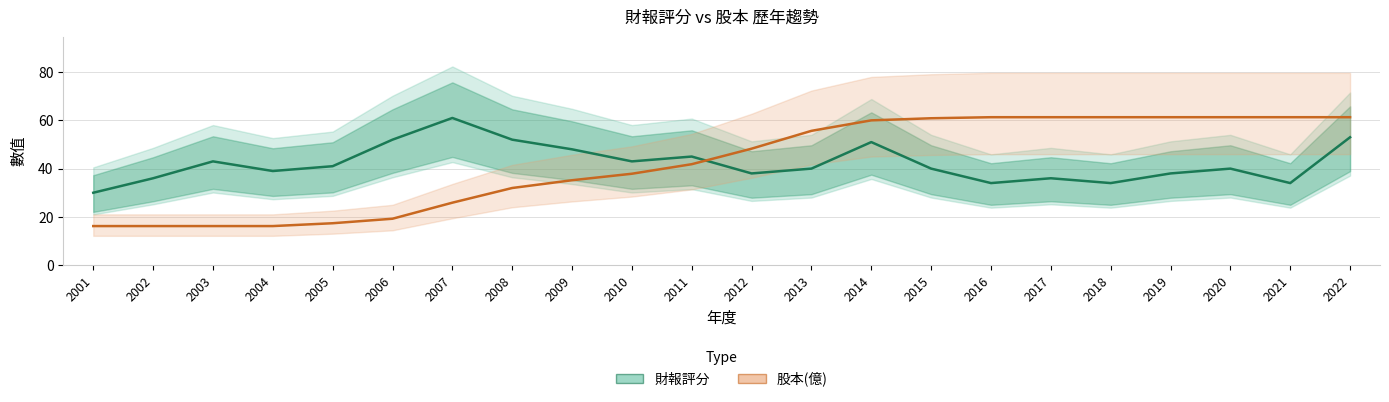

What is the total value across all series at 2021?

95.3